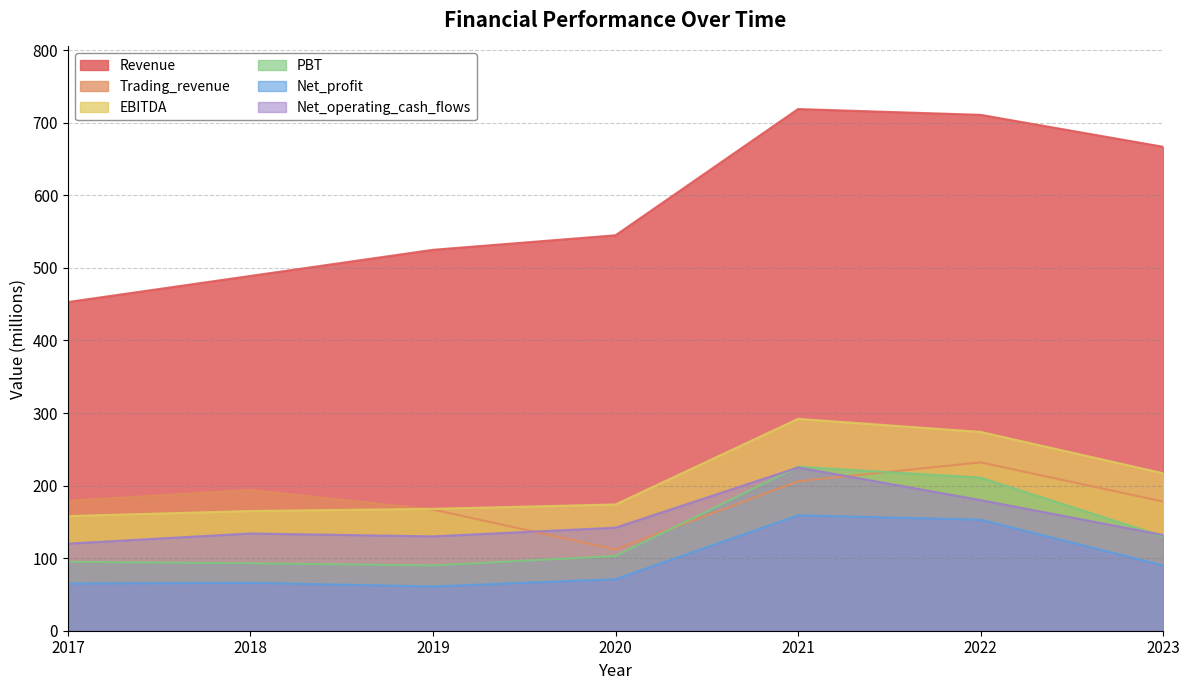

What is the spread (max minus min) of values at 2023?

577